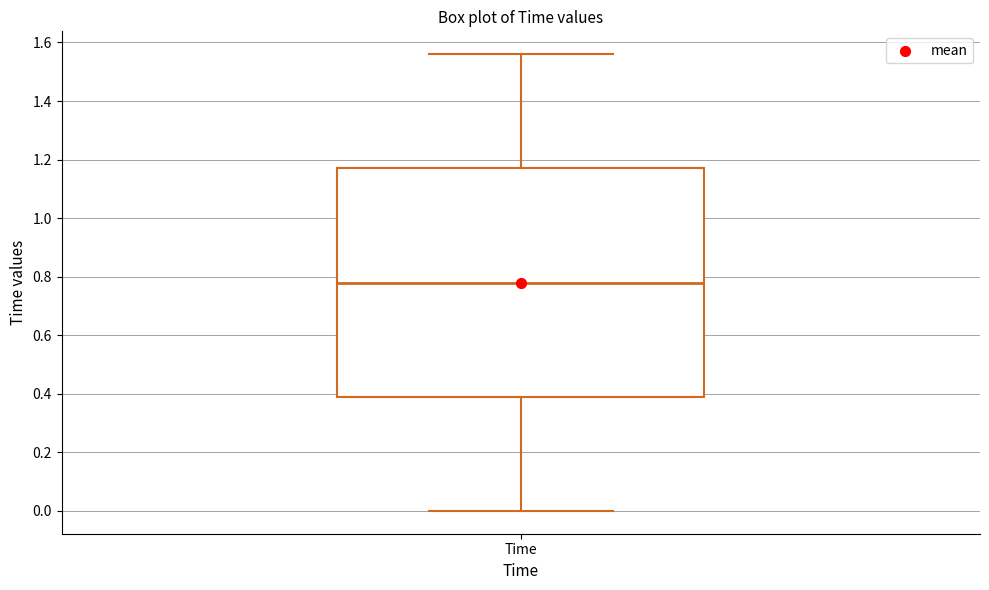

Read this box plot against the y-axis: the position of the median line, the range covered by the box, and the ends of both whiskers. The values are not printed on the chart, so give them approximately, as read against the axis.

median 0.78, box 0.40 to 1.18, whiskers 0.00 to 1.56